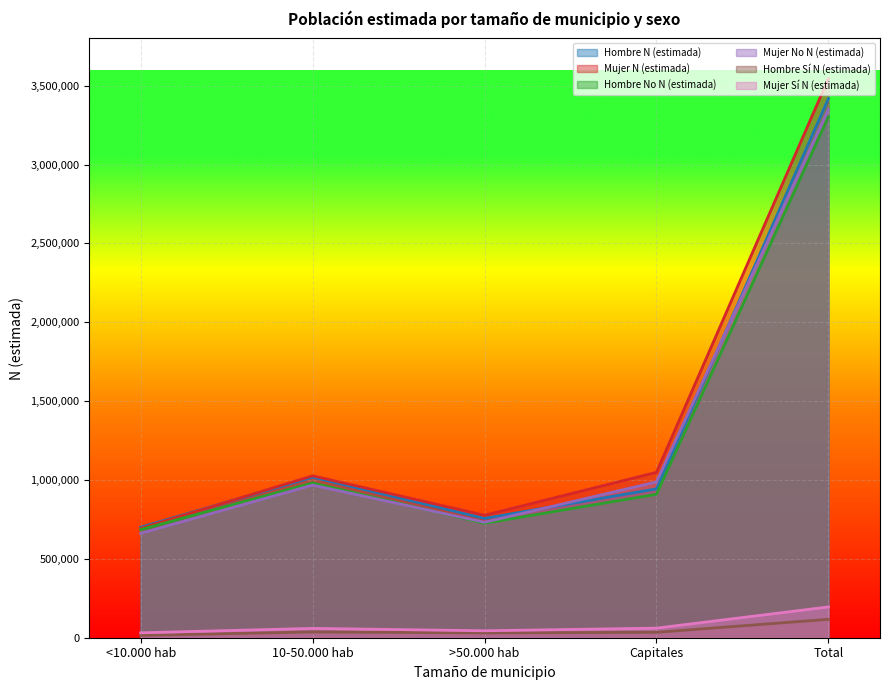

Reading left to right, list all the values displayed in this chart.

Hombre N (estimada): 700764	1017947	756538	943939	3419188
Mujer N (estimada): 693351	1026688	776283	1048763	3545086
Hombre Si N (estimada): 14925	36587	30816	34282	116610
Mujer Si N (estimada): 31170	59206	44092	60738	195206
Hombre No N (estimada): 685839	981360	725722	909657	3302578
Mujer No N (estimada): 662181	967482	732191	988025	3349880